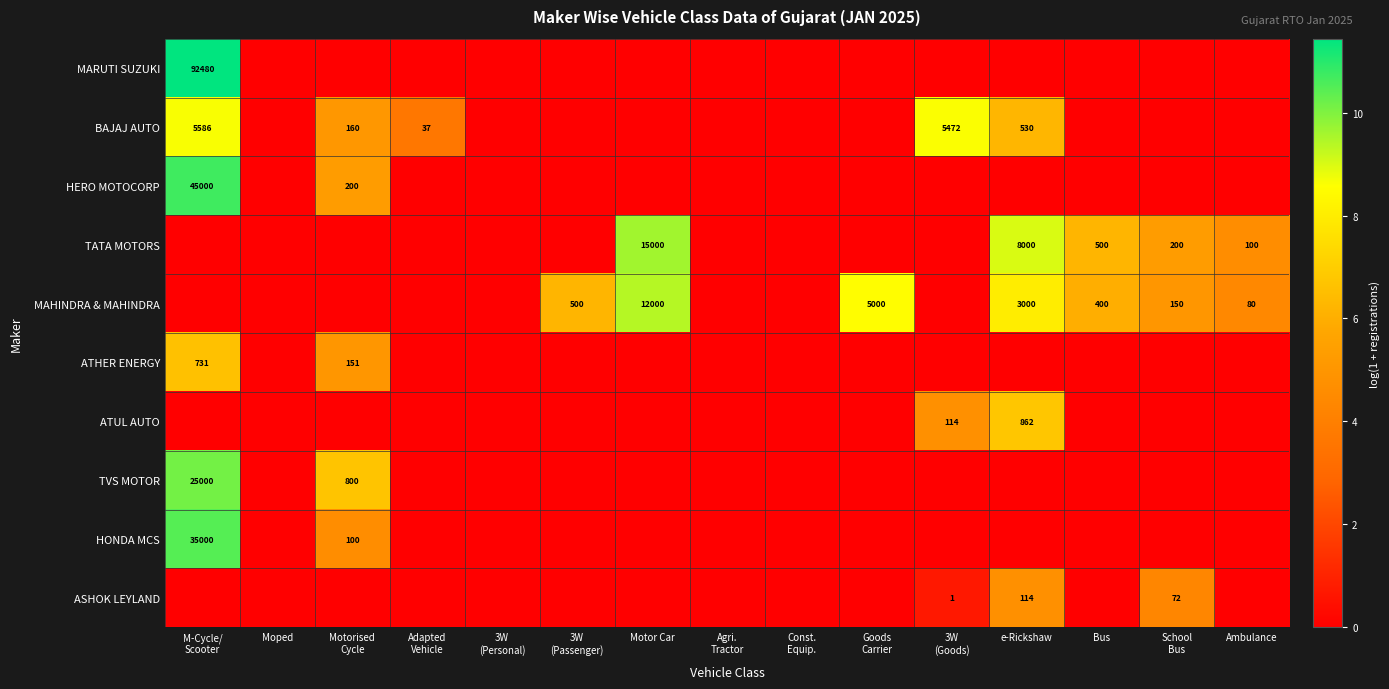

True or false: HERO MOTOCORP has a value of 0.0 at Moped.

True